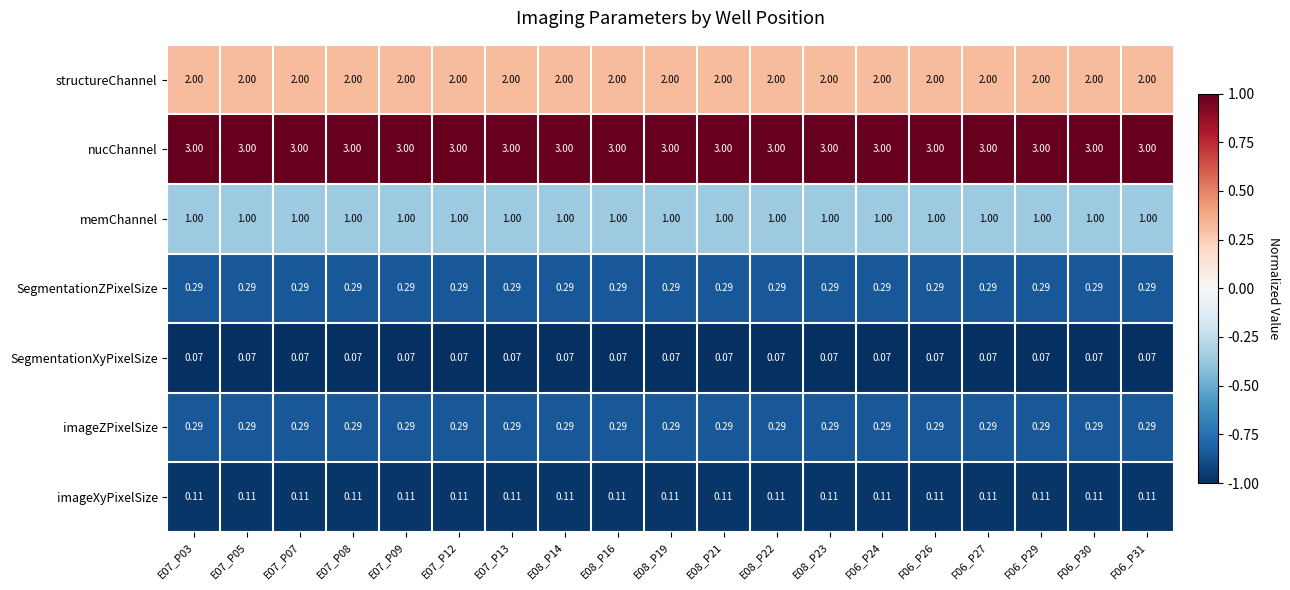

At how many categories does at least one series exceed 0?

19